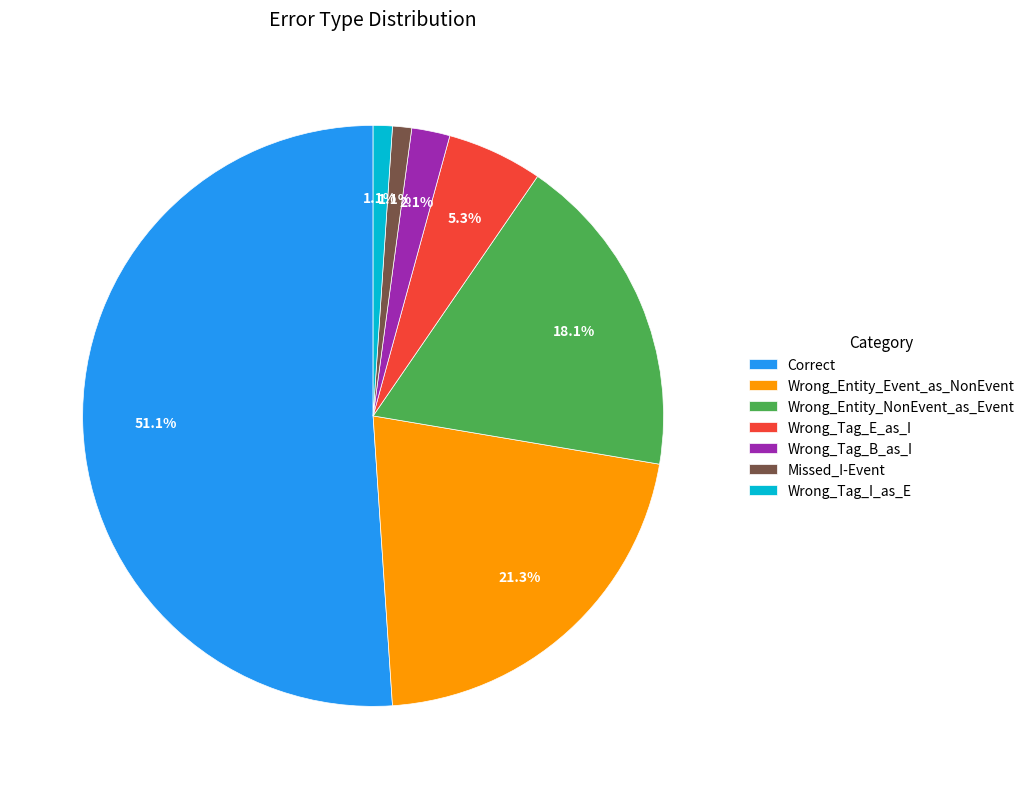

True or false: Wrong_Entity_Event_as_NonEvent accounts for 7% of the total.

False